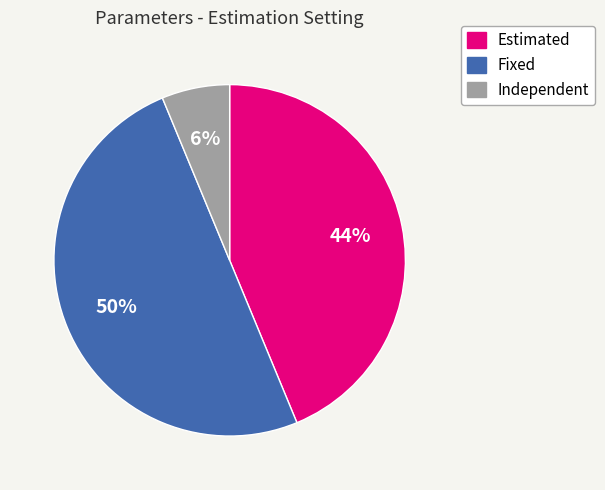

How many slices are in this pie chart?

3